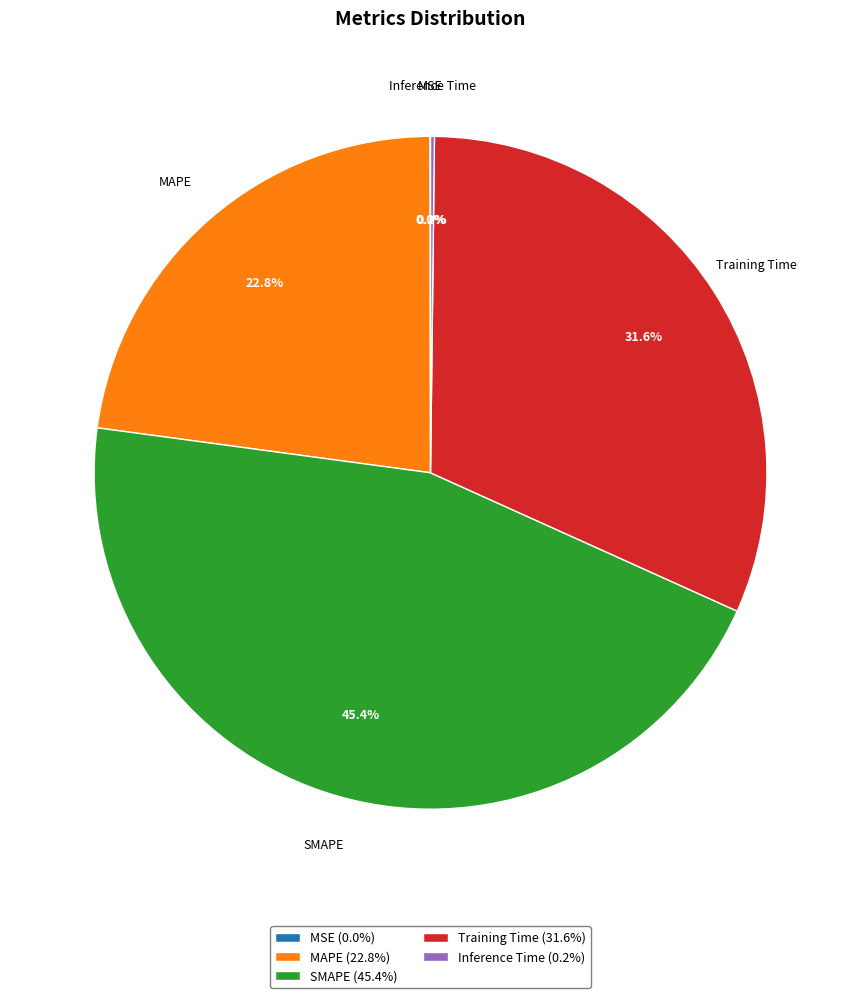

Which has a higher value, MAPE (22.8%) or SMAPE (45.4%)?

SMAPE (45.4%)